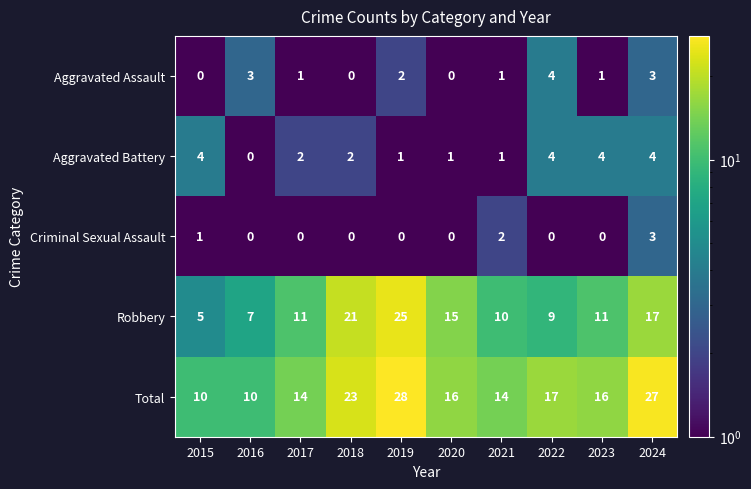

Which series has the largest total across all categories?

Total